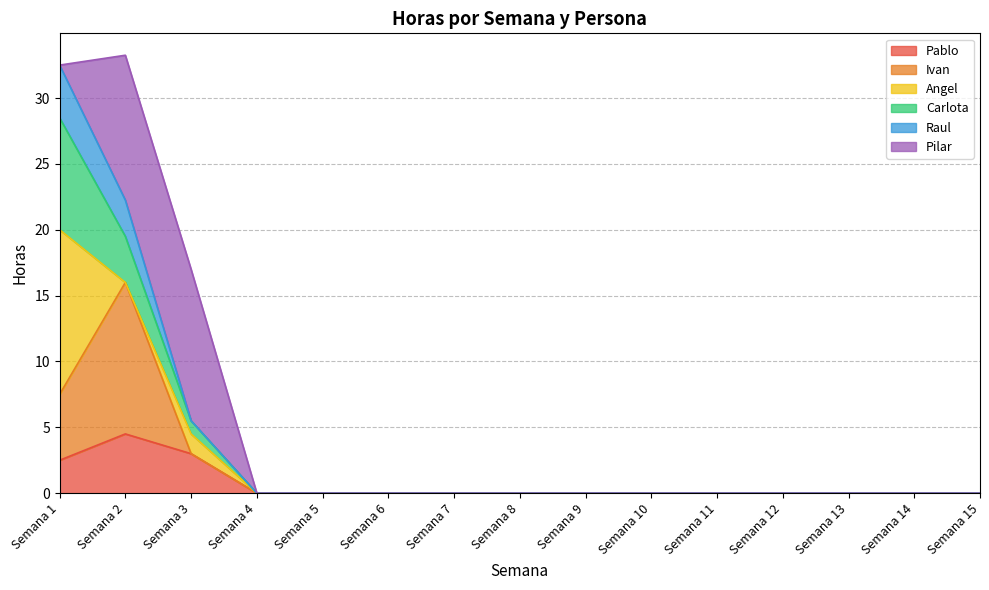

How many categories are shown in the chart?

15